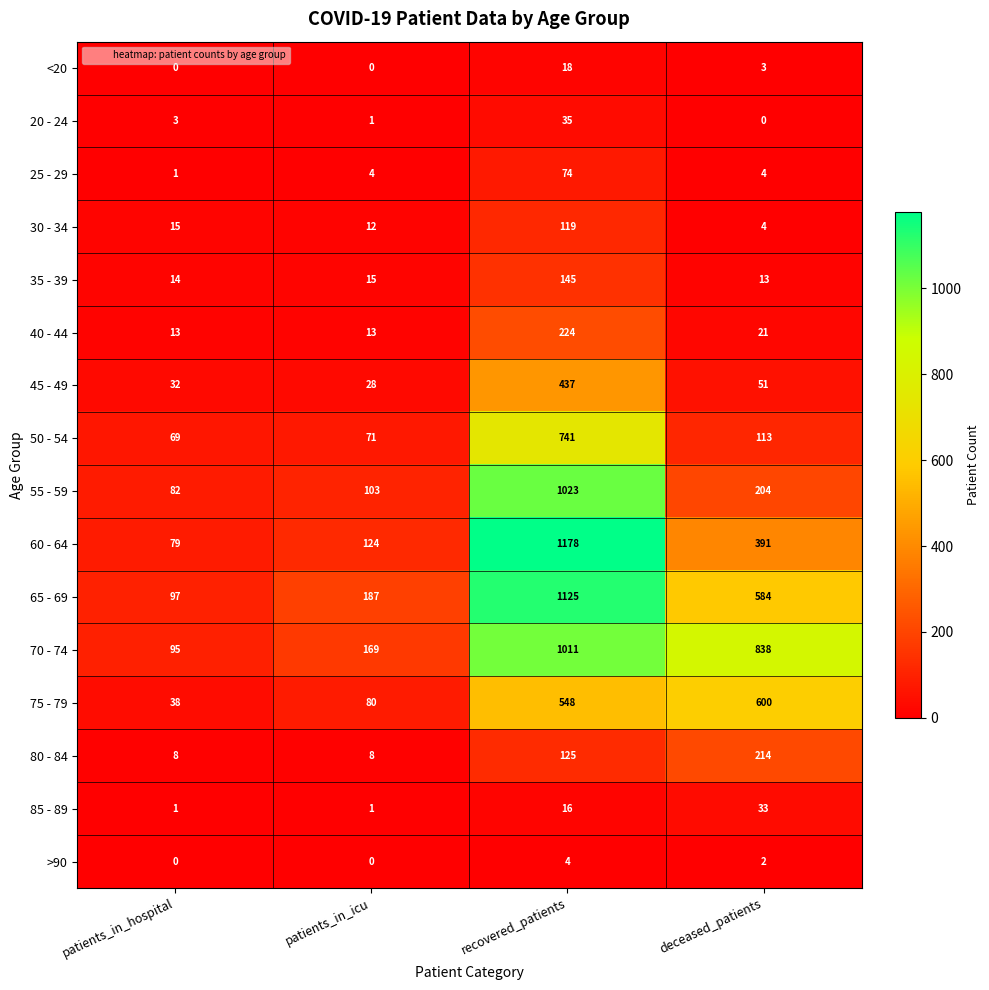

At which label does 60 - 64 reach its minimum?

patients_in_hospital